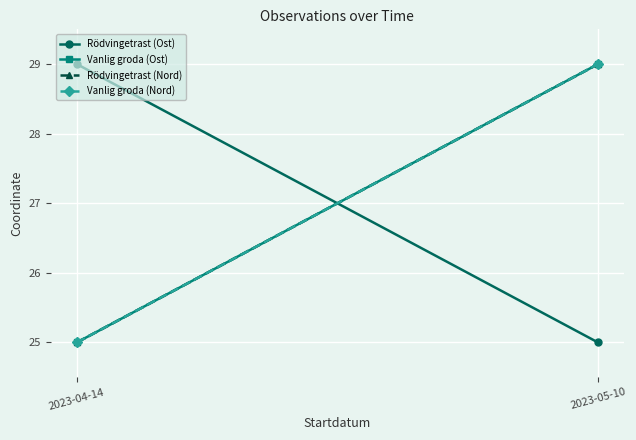

At 2023-04-14, list the series in order from largest to smallest.

Rödvingetrast (Ost), Vanlig groda (Ost), Rödvingetrast (Nord), Vanlig groda (Nord)